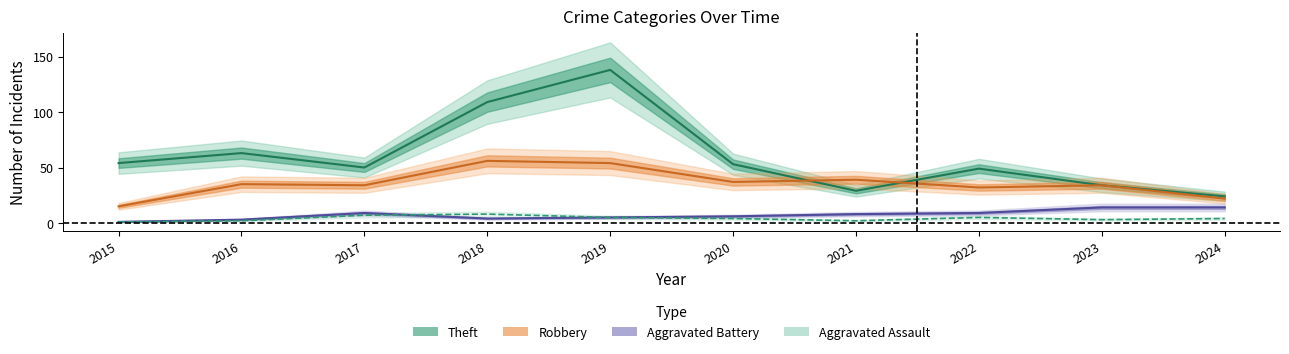

Reading right to left, transcribe all the data shown in this chart.

Theft: 24	34	49	29	53	138	109	50	63	54
Robbery: 22	34	32	39	37	54	56	34	35	15
Aggravated Battery: 14	14	9	8	6	5	4	9	3	1
Aggravated Assault: 4	3	5	2	4	5	8	7	2	1